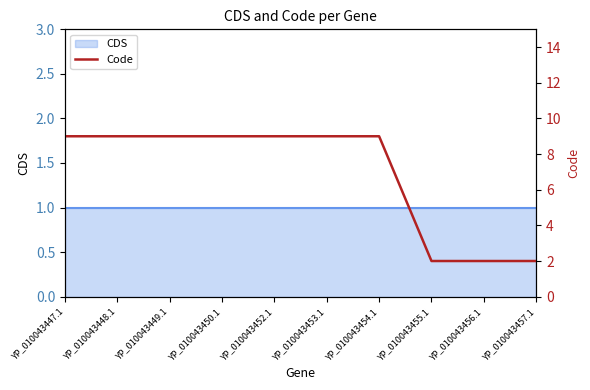

What is the minimum value shown in the chart?

2